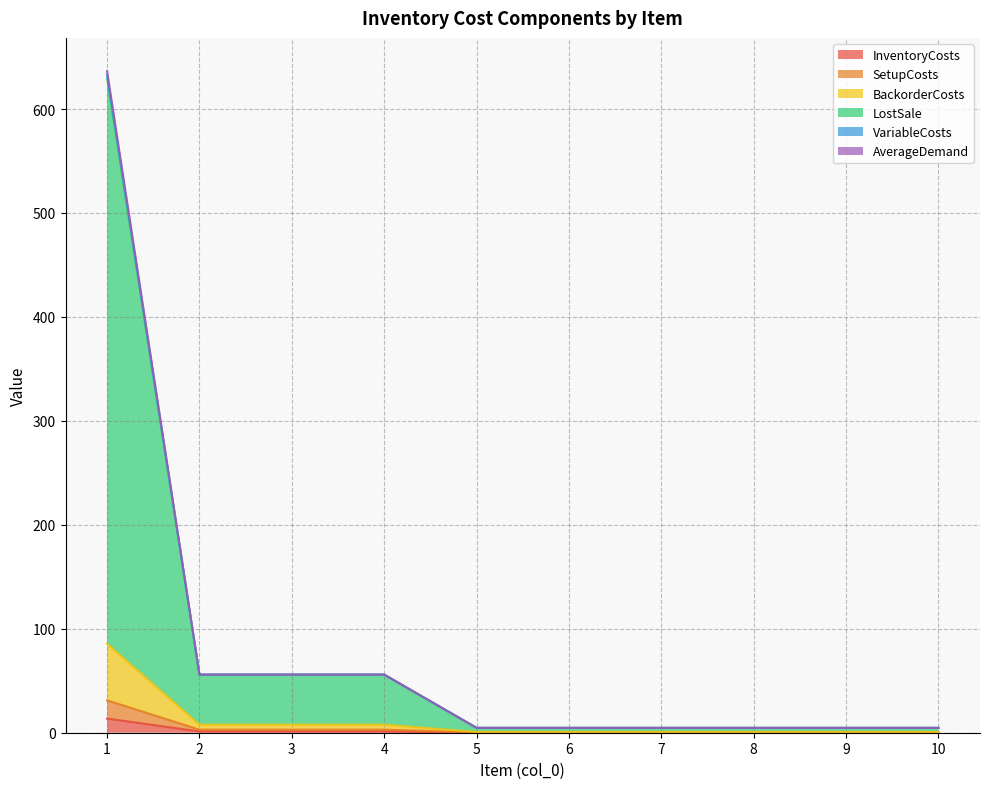

True or false: InventoryCosts and LostSale cross at least once.

False